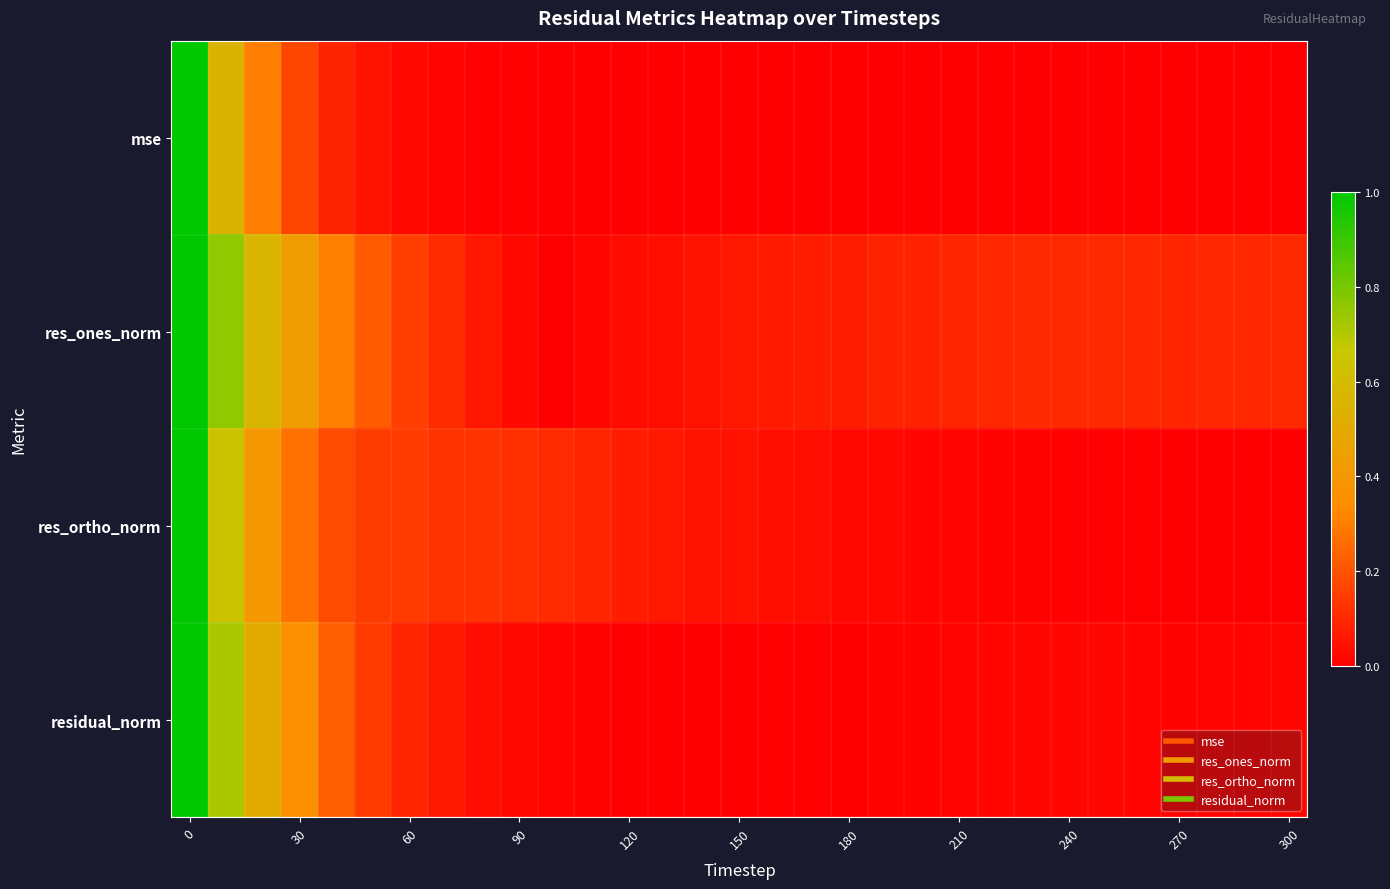

Rank the series by their maximum value, from highest to lowest.

mse, res_ones_norm, res_ortho_norm, residual_norm